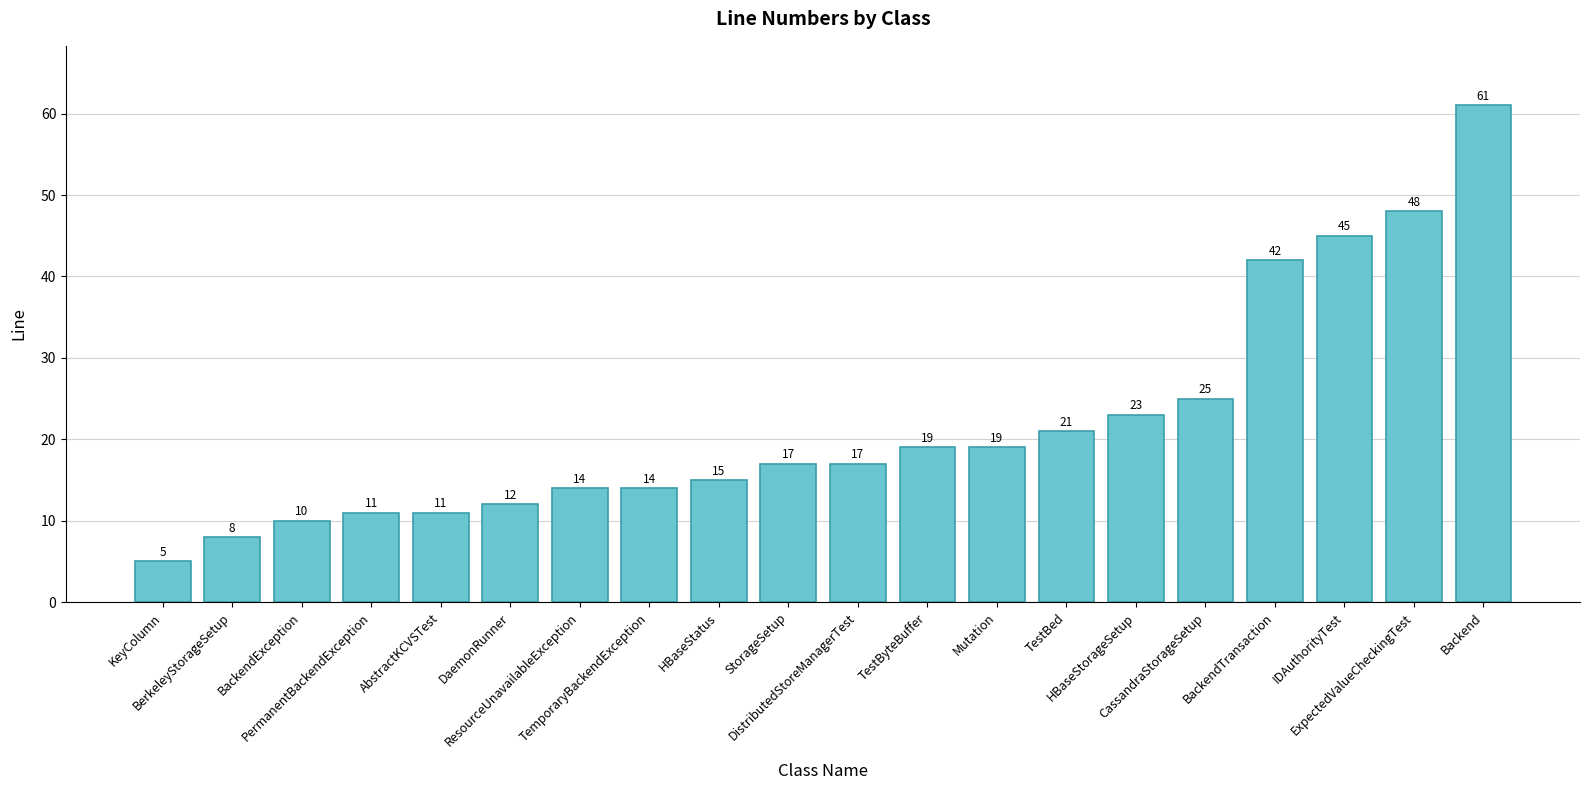

What is the minimum value shown in the chart?

5